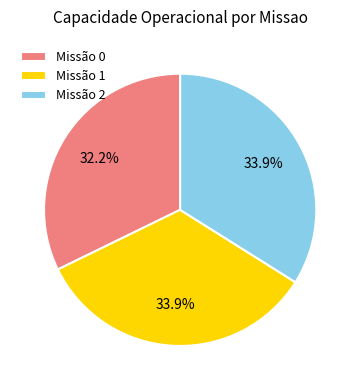

Between Missão 0 and Missão 1, which is larger?

Missão 1